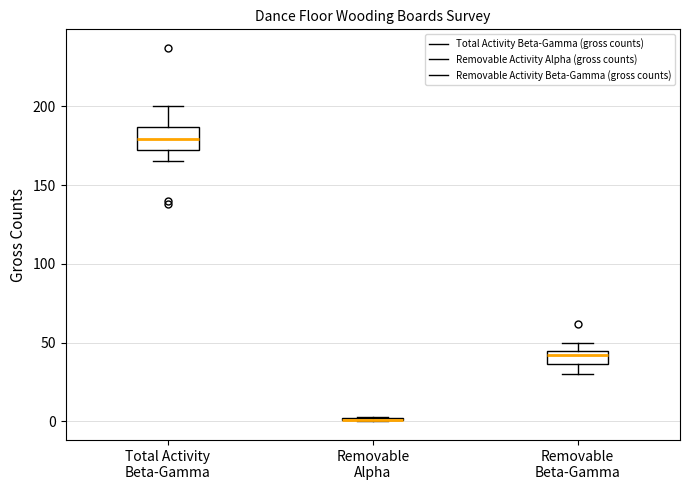

Where does the upper whisker of the box for Removable Beta-Gamma end on the y-axis? The values are not printed on the chart, so give them approximately, as read against the axis.

50